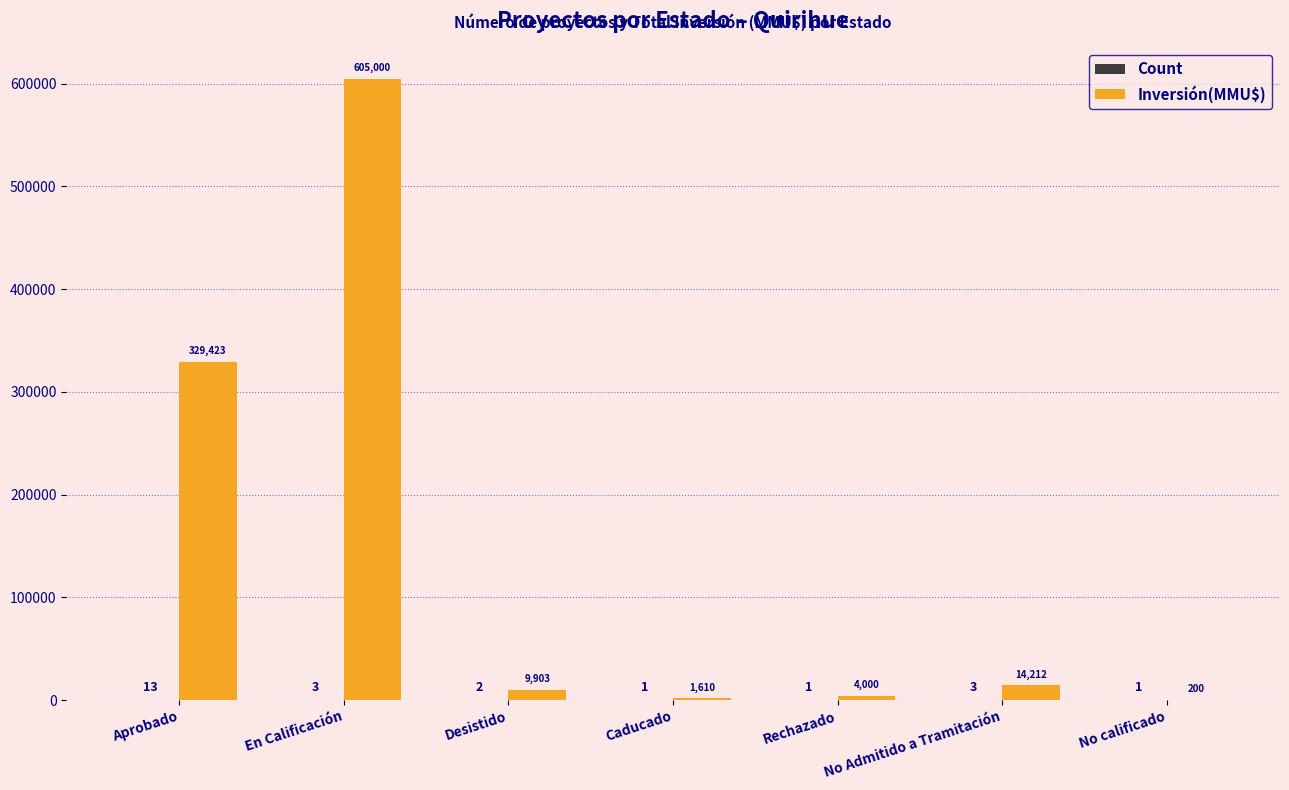

At which label does Inversión(MMU$) reach its peak?

En Calificación